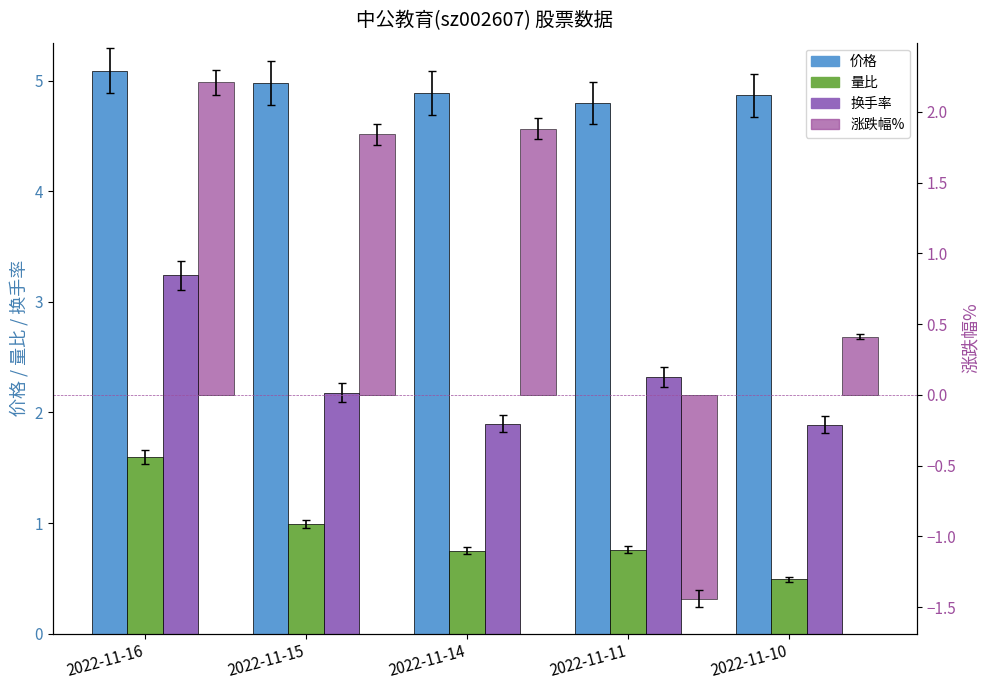

How many values in 涨跌幅% are below zero?

1